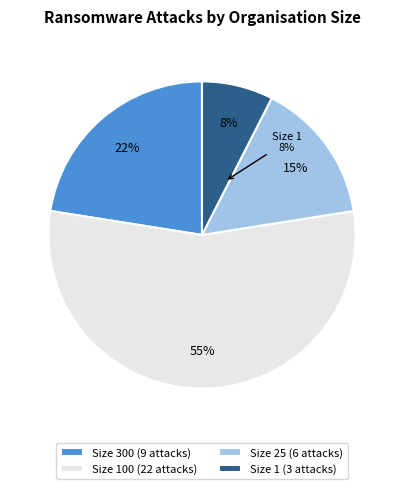

Is it true that 300 is 22% of the pie?

True